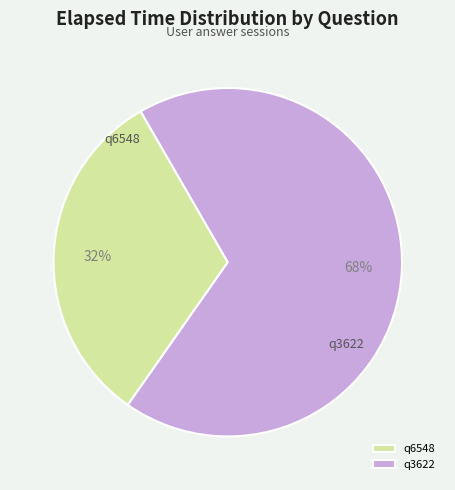

How many segments does this pie chart have?

2